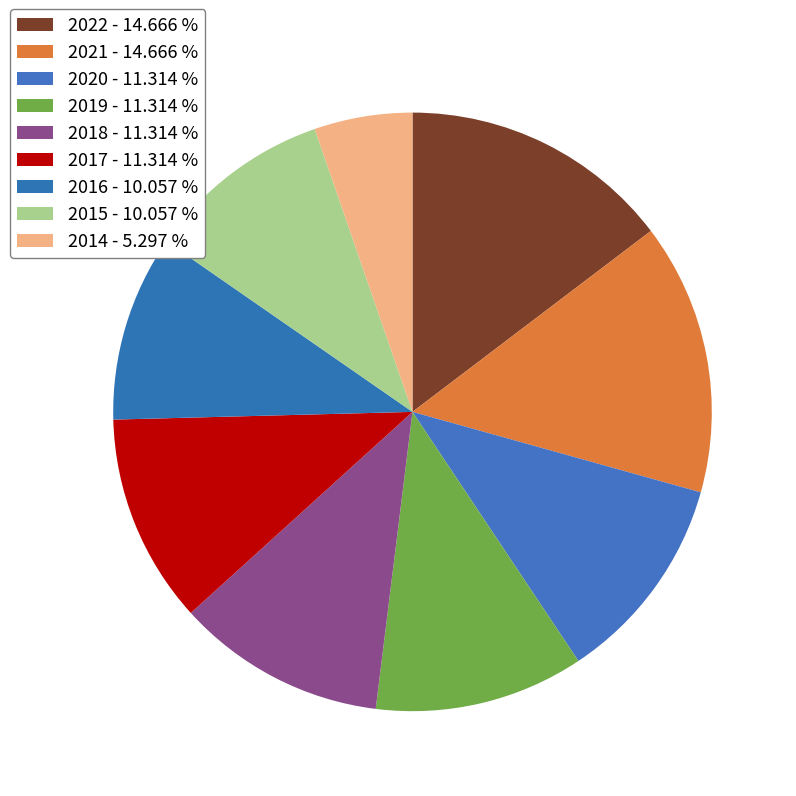

How many slices are in this pie chart?

9